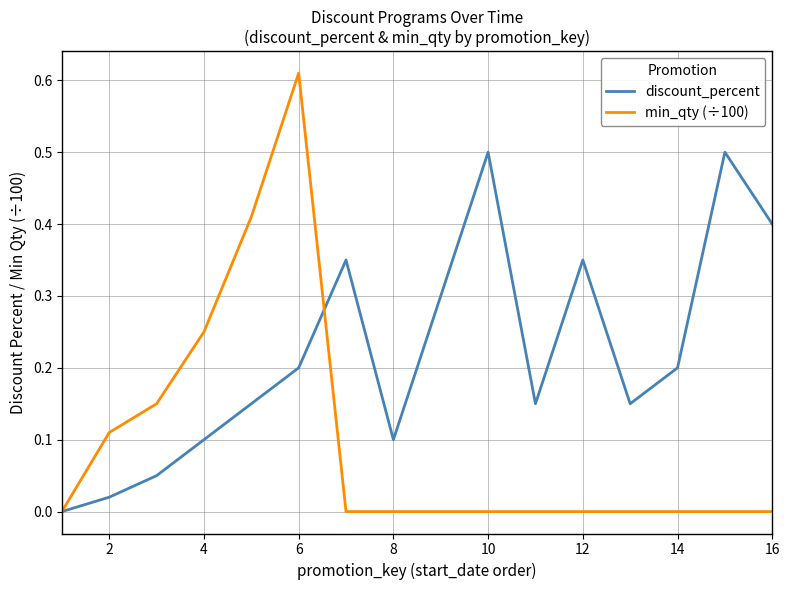

Rank the series by their maximum value, from lowest to highest.

discount_percent, min_qty (÷100)